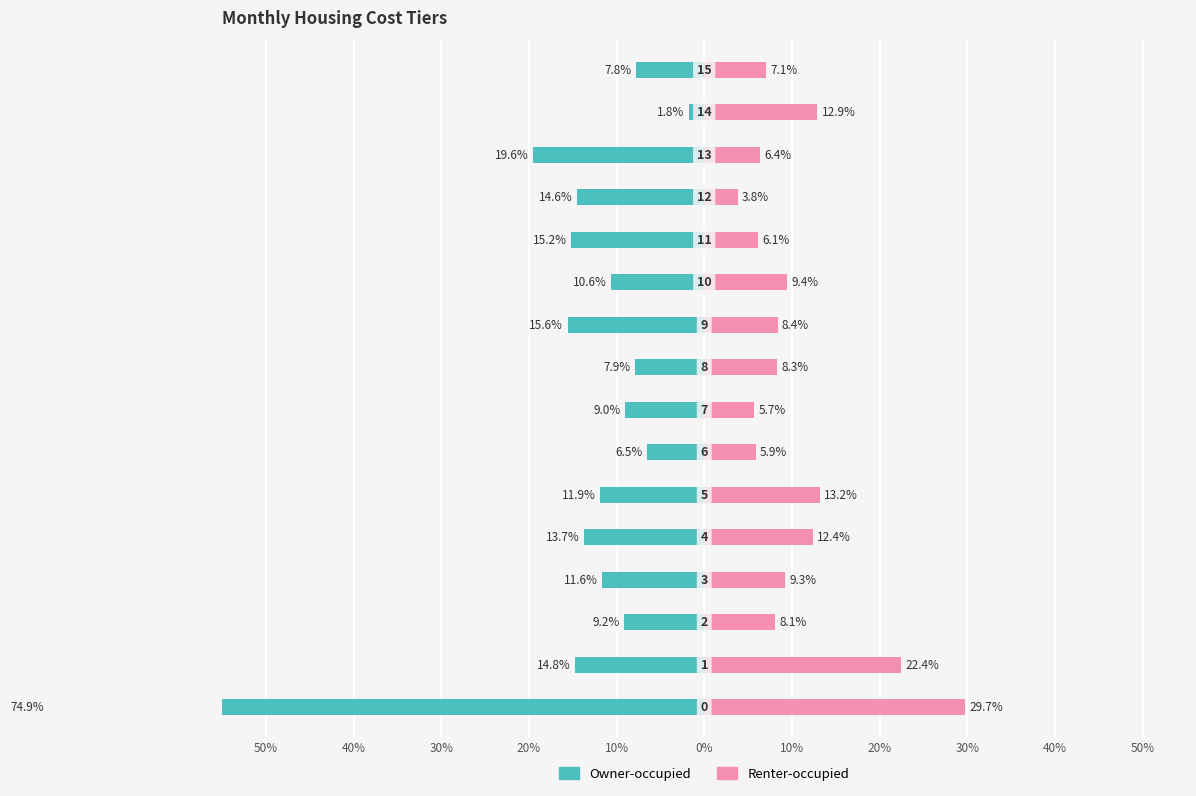

True or false: Renter-occupied has a value of 46.6 at 50%.

False